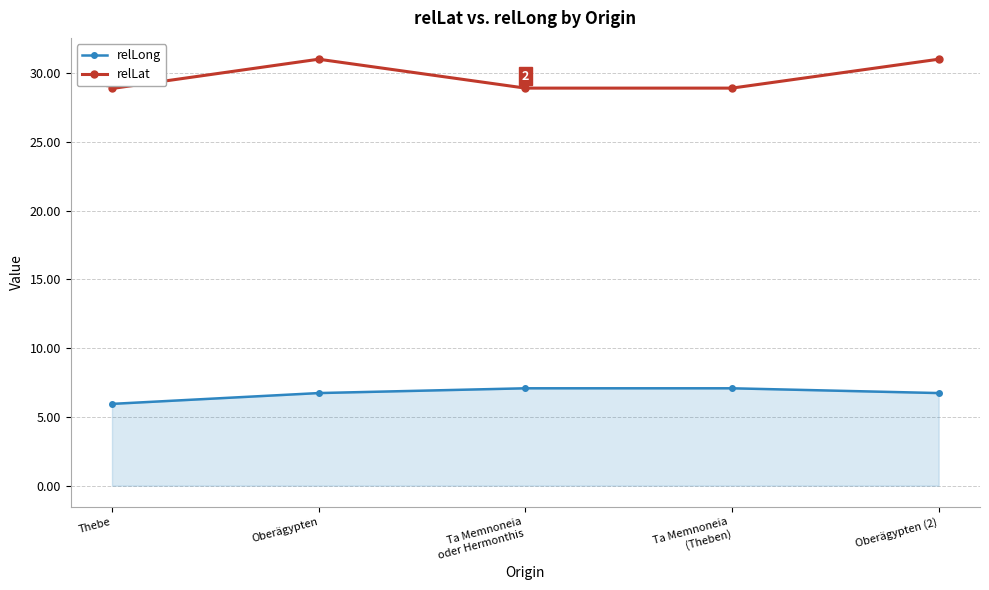

List the series in order of their overall mean, lowest first.

relLong, relLat